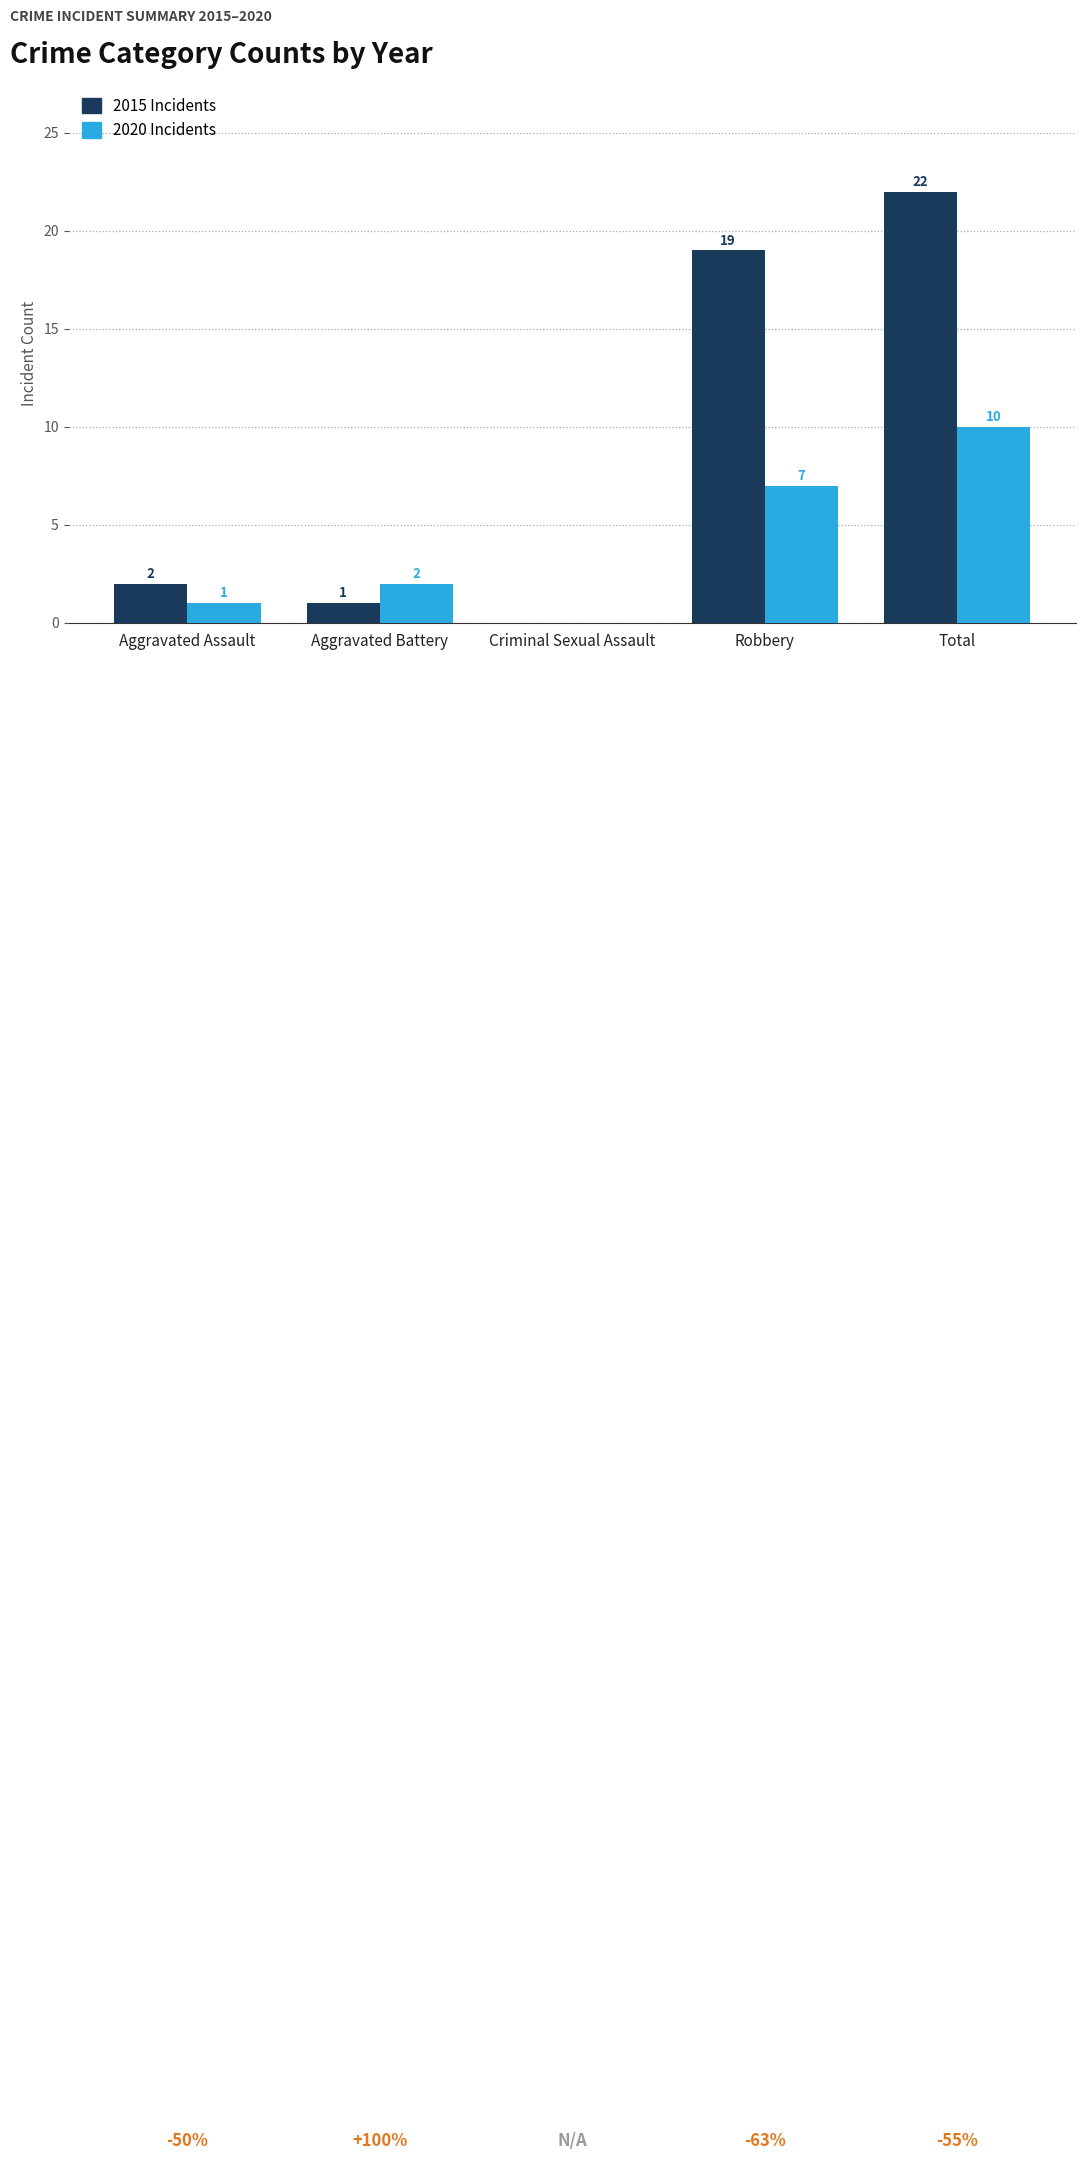

What is the total value across all series at Robbery?

26